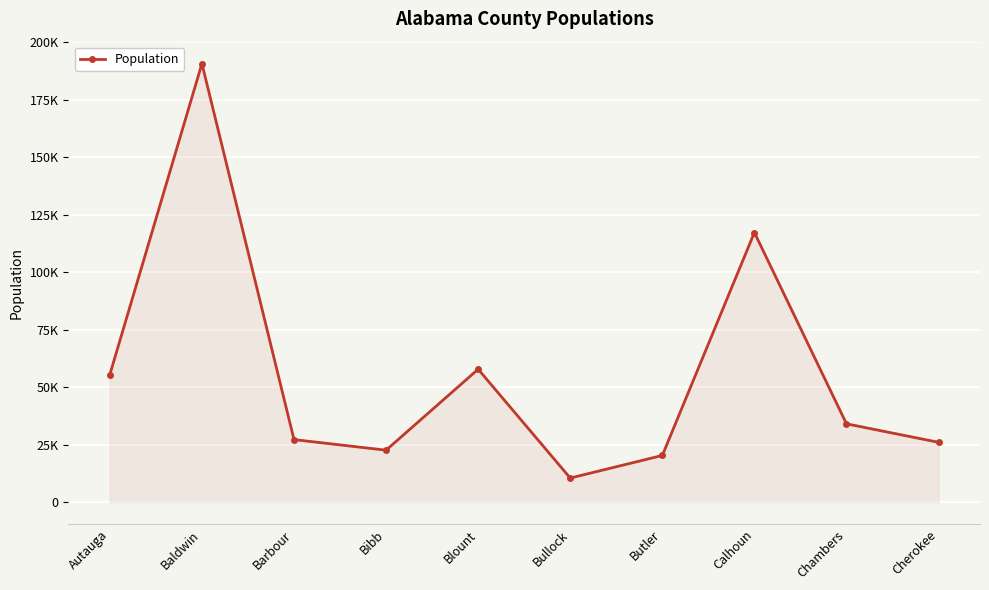

True or false: the data shows 190790 at Baldwin.

True